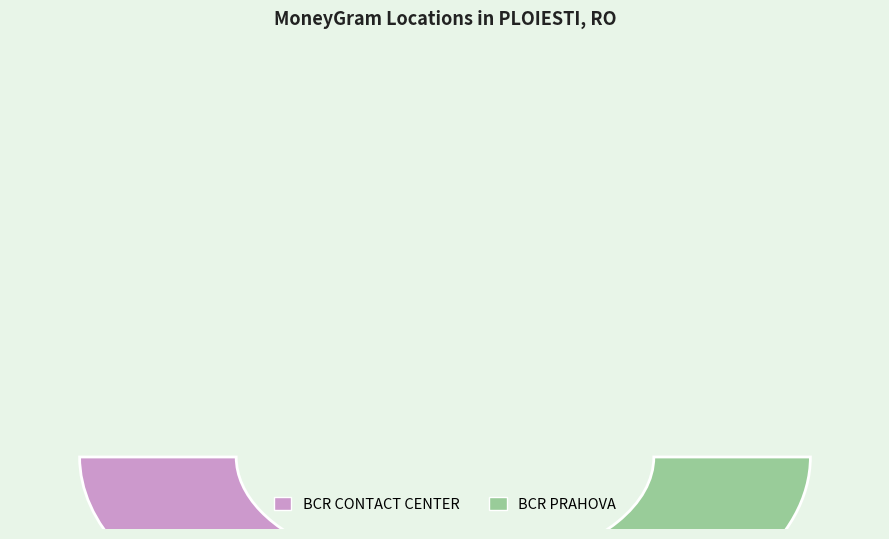

Is the sum of BCR PRAHOVA and BCR CONTACT CENTER greater than half?

Yes